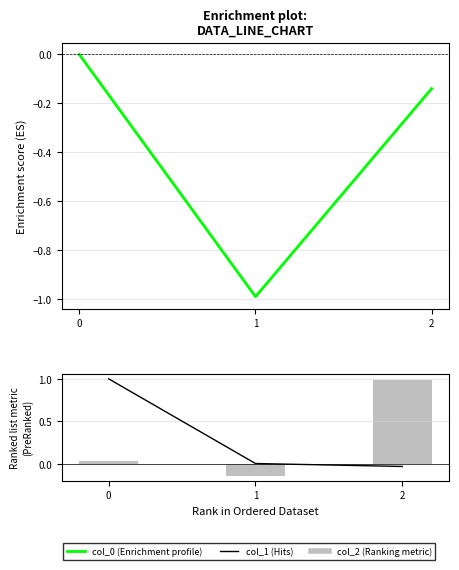

Rank the categories by col_0 value from highest to lowest.

0, 2, 1